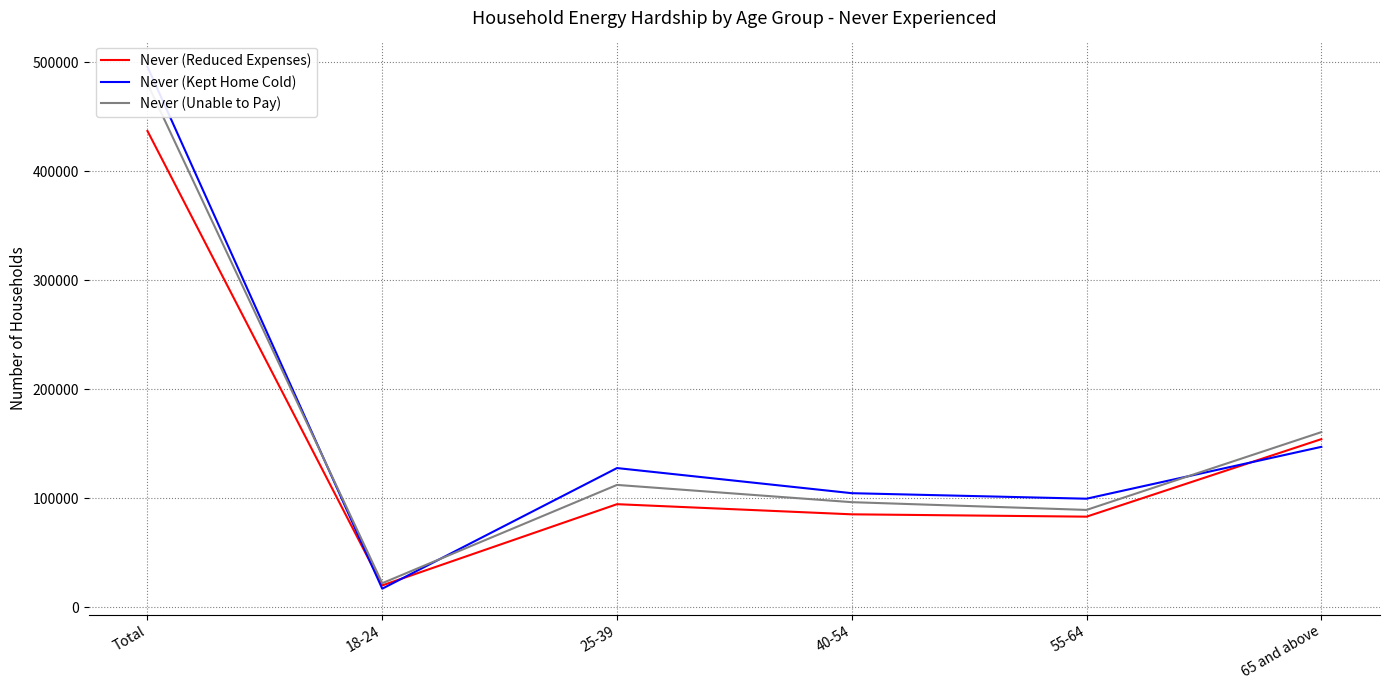

Rank the series by their maximum value, from highest to lowest.

Never (Kept Home Cold), Never (Unable to Pay), Never (Reduced Expenses)